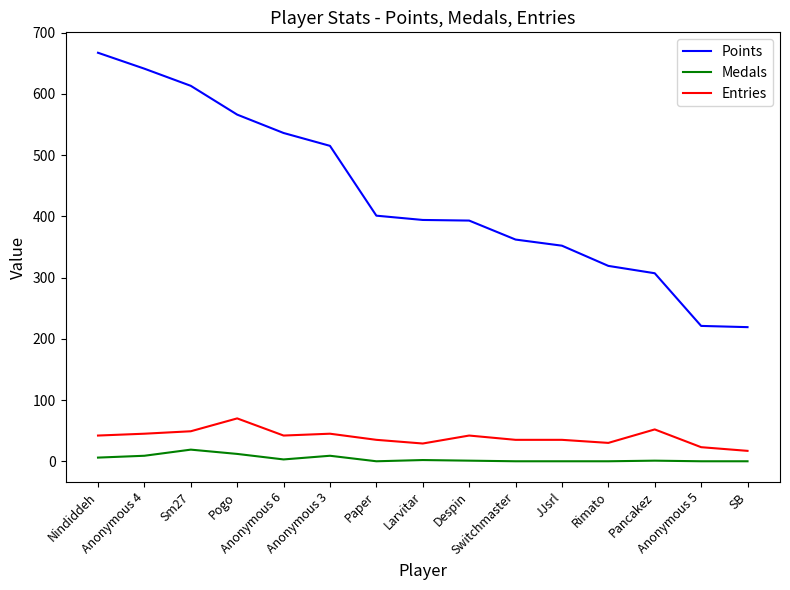

How many lines are shown in the chart?

3